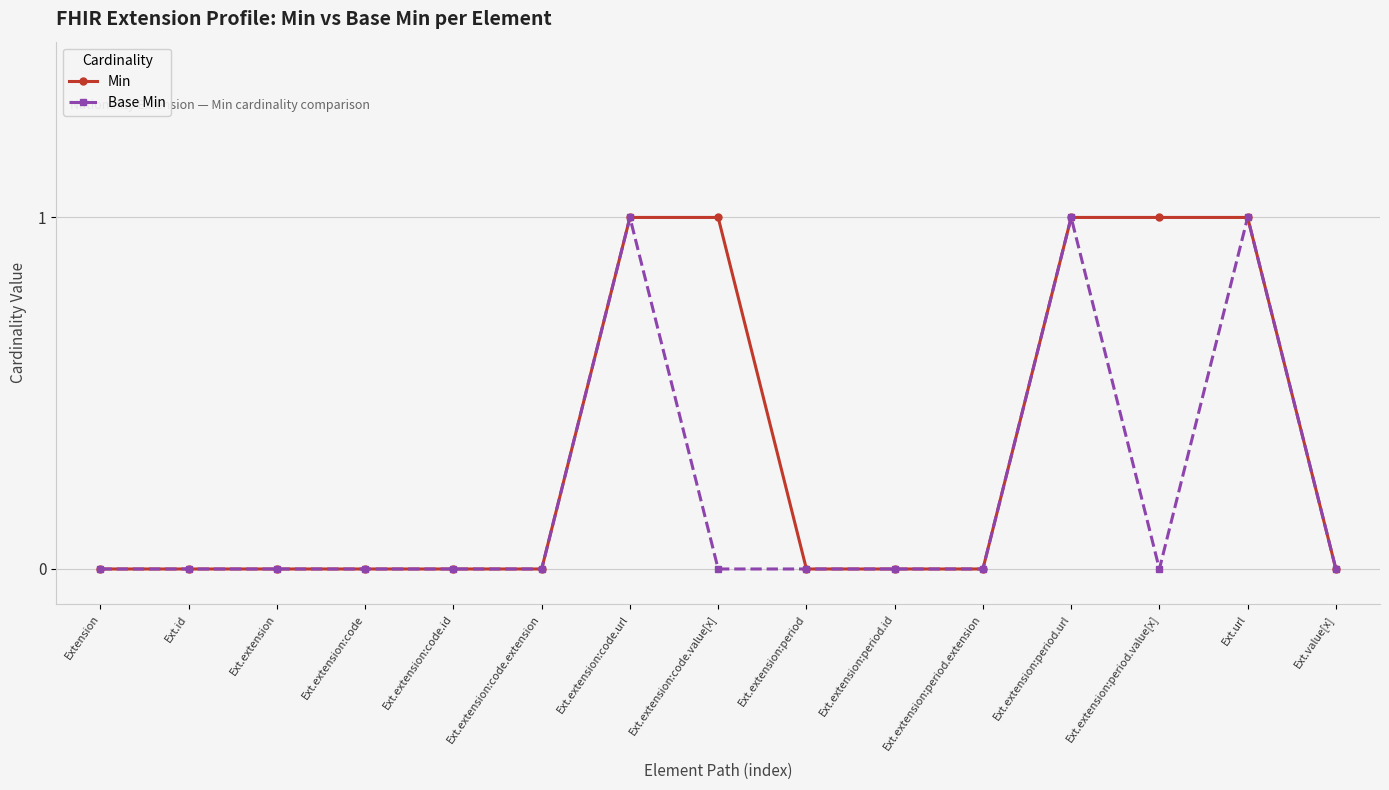

Which series changed the most between Ext.extension:period.url and Ext.extension:period.value[x]?

Base Min